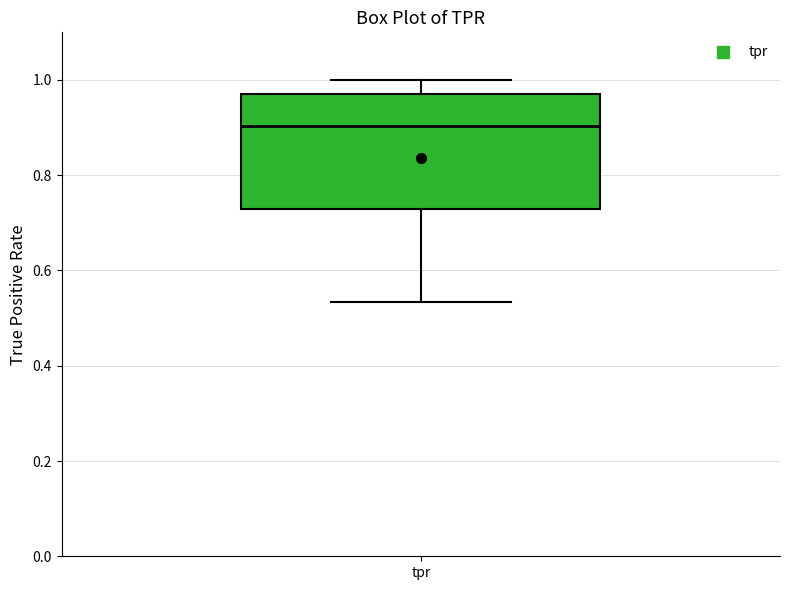

Where is the lower edge of the box for tpr on the y-axis? The values are not printed on the chart, so give them approximately, as read against the axis.

0.72